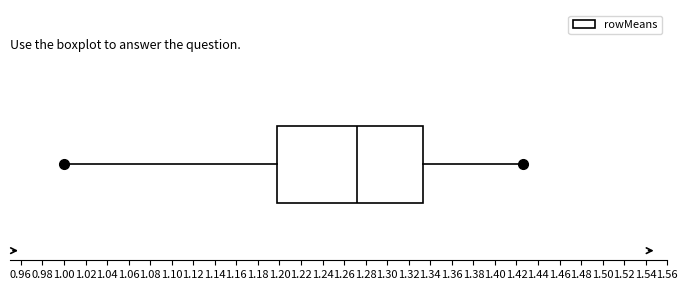

Where does the right whisker of the box end on the x-axis? The values are not printed on the chart, so give them approximately, as read against the axis.

1.426